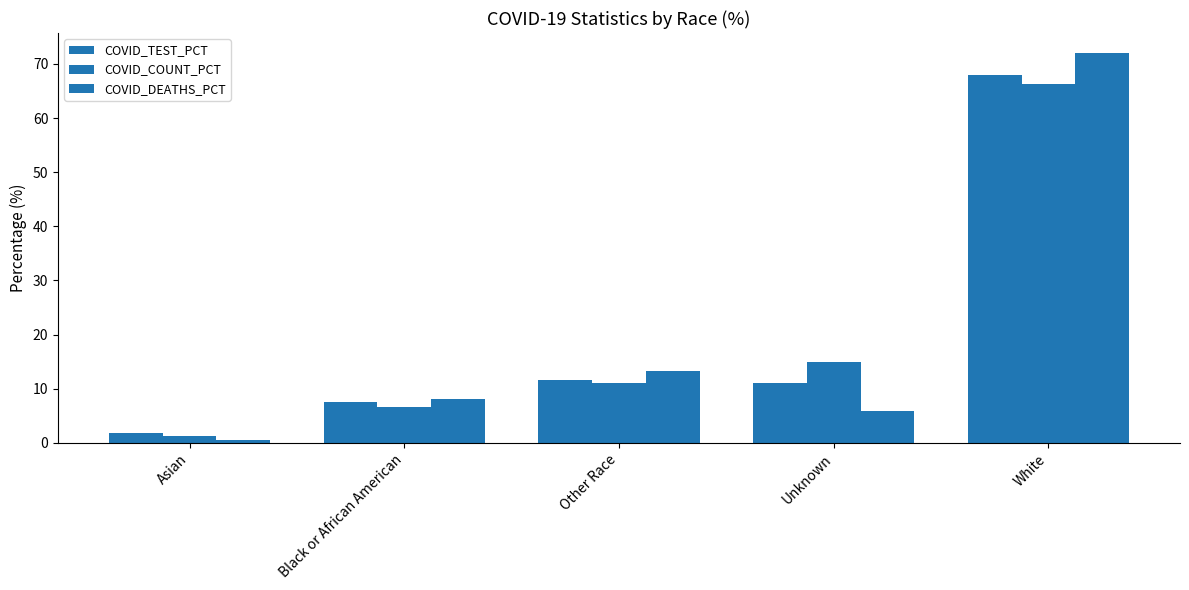

How many values in the COVID_TEST_PCT series exceed 11?

3